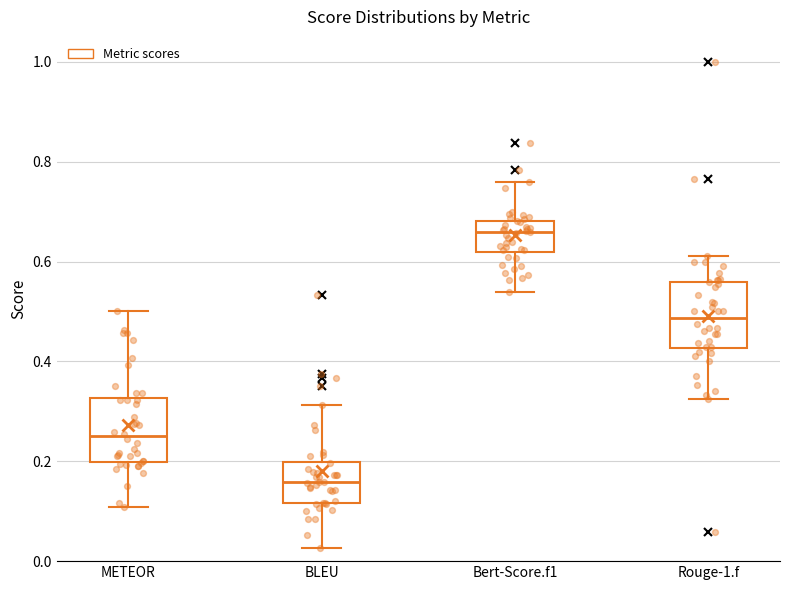

Where is the upper edge of the box for Rouge-1.f on the y-axis? The values are not printed on the chart, so give them approximately, as read against the axis.

0.56